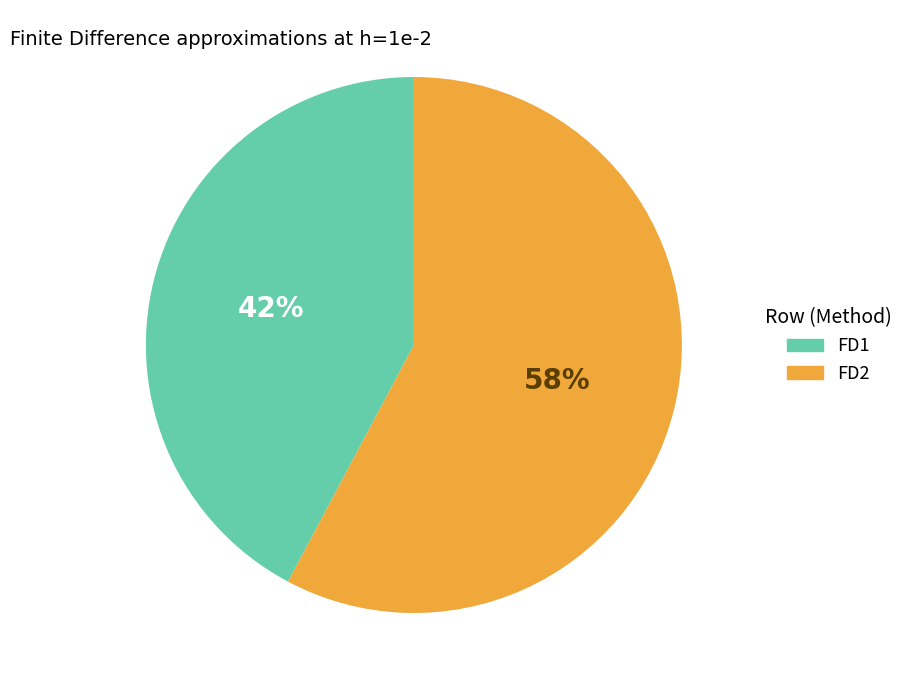

What percentage is the FD2 slice, to the nearest percent?

58%